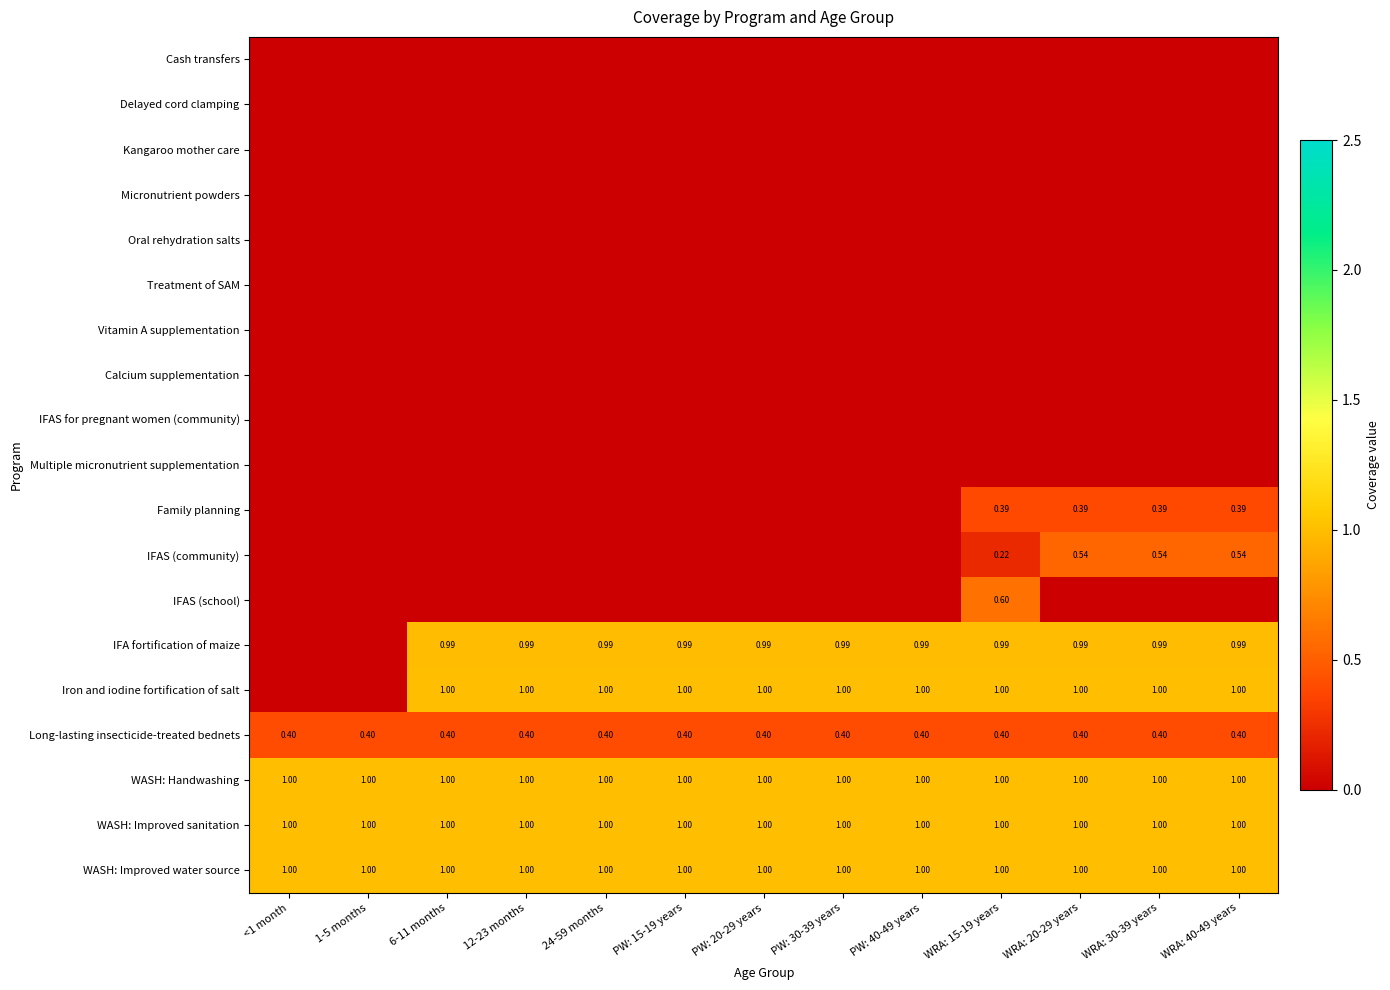

Which label corresponds to the largest value in the chart?

6-11 months